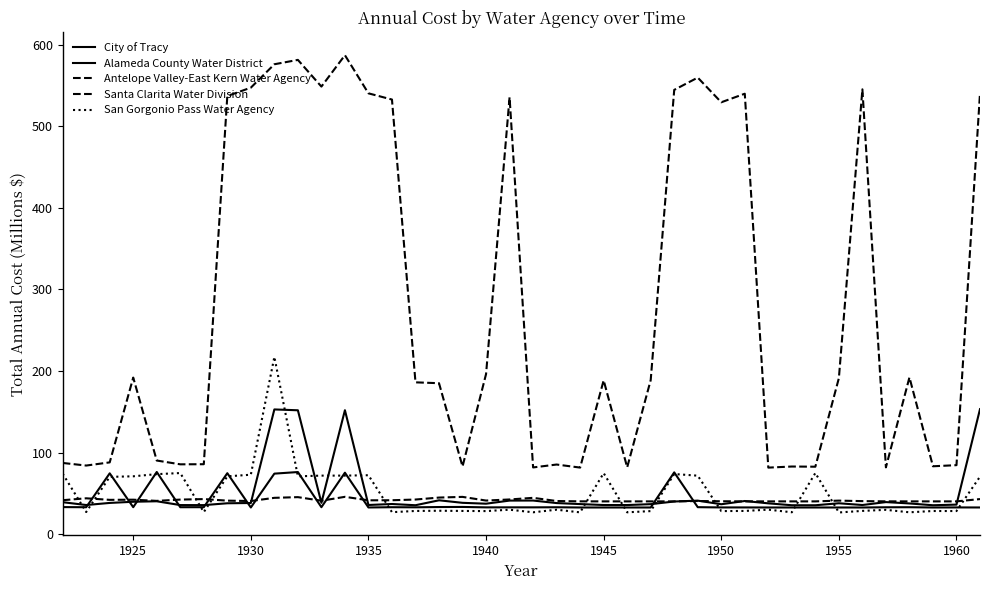

Is this an area chart (filled region under the line)?

No